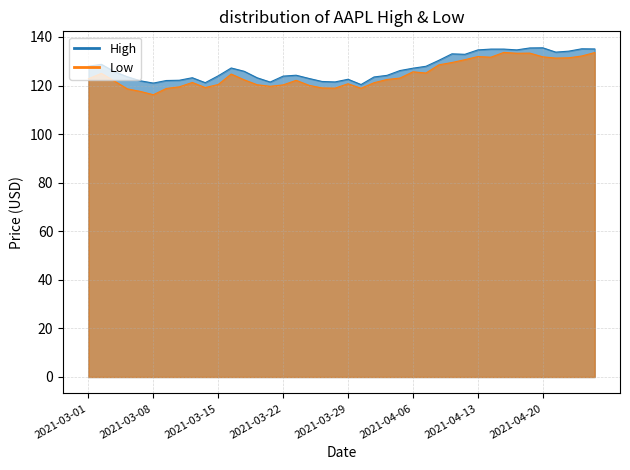

True or false: High and Low intersect in this chart.

False